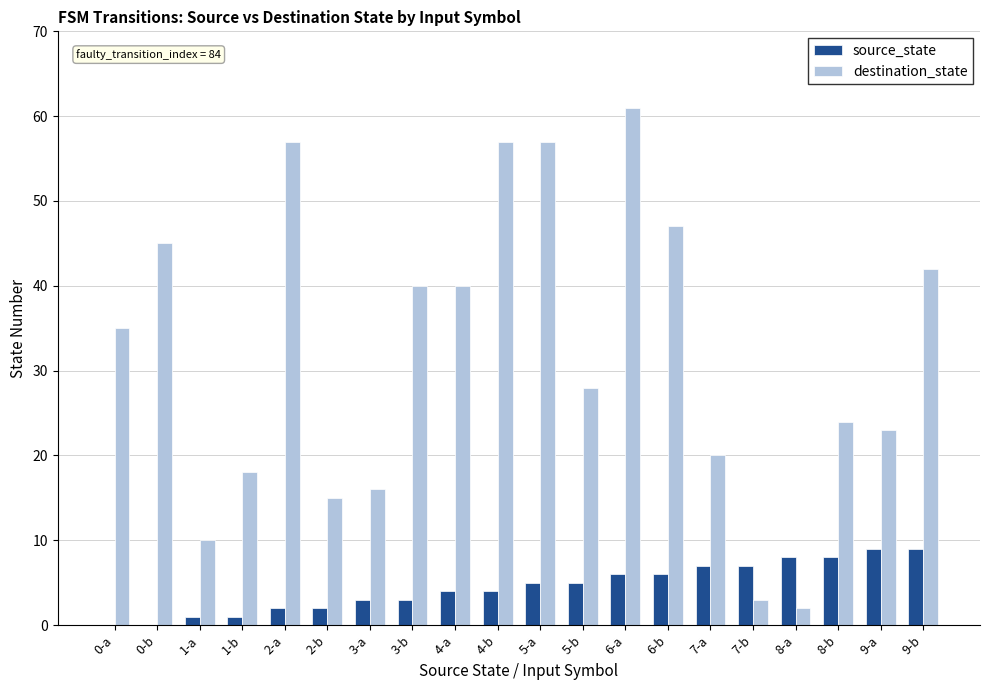

Which series changed the most between 1-a and 6-b?

destination_state